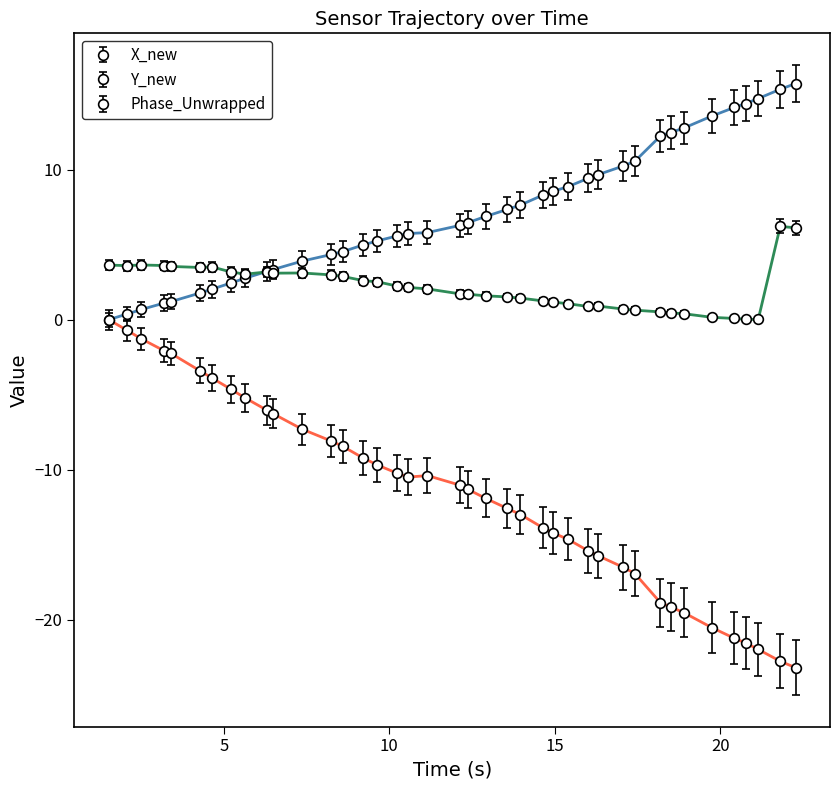

True or false: Phase_Unwrapped and Y_new cross at least once.

False